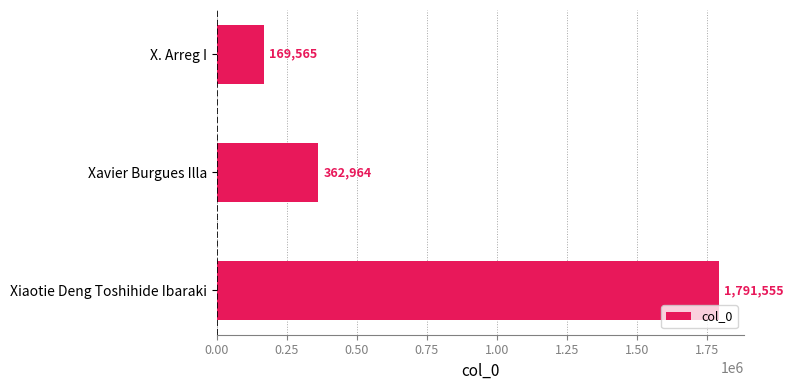

Reading top to bottom, transcribe all the data shown in this chart.

169565	362964	1791555